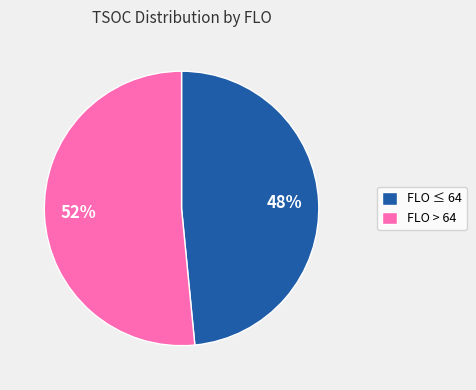

To the nearest percent, what portion does FLO > 64 represent?

52%